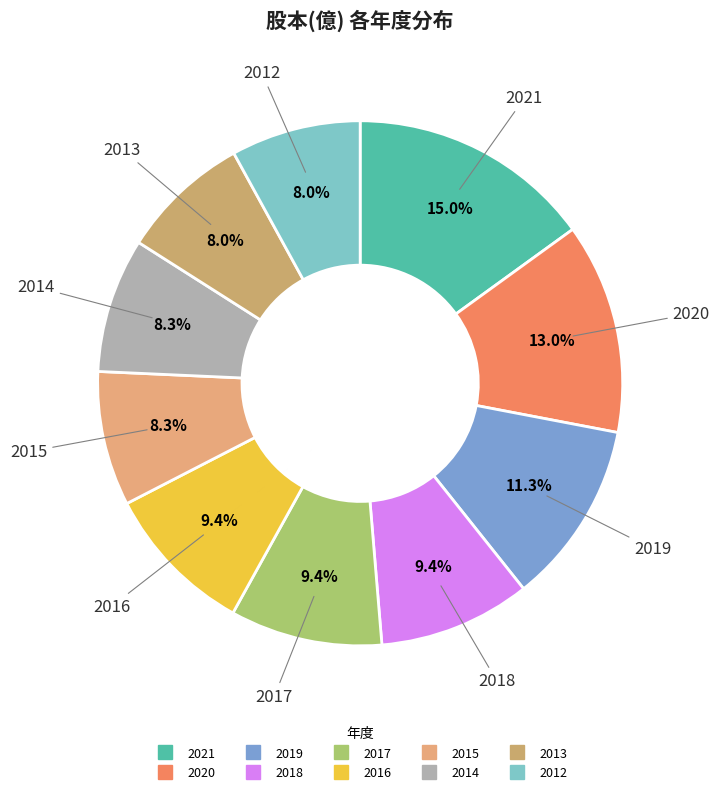

Which slice is the largest?

2021